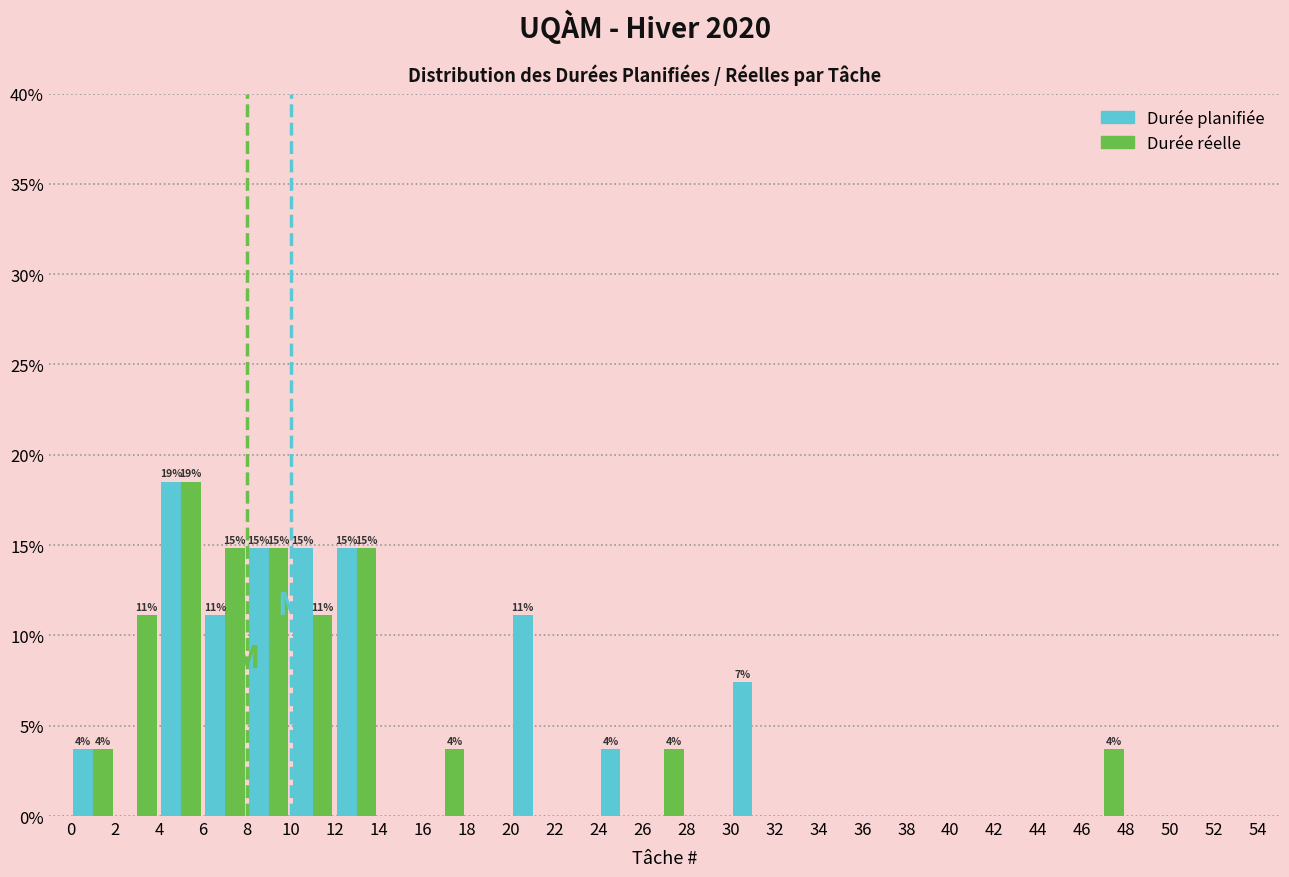

In the Durée planifiée series, which range on the x-axis has the tallest bar?

4 to 6